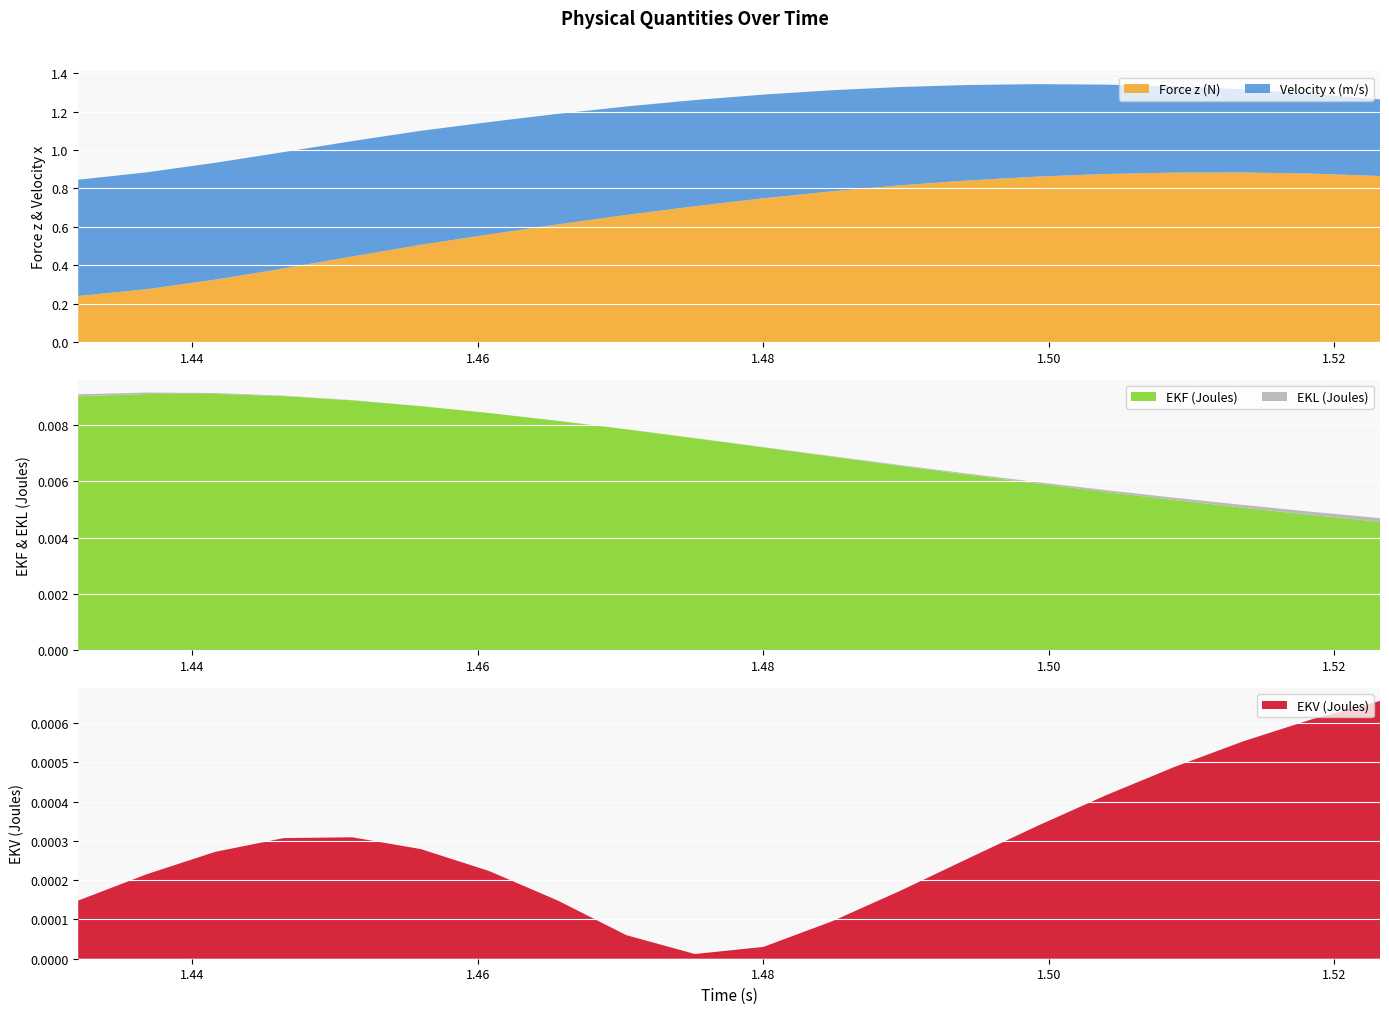

Reading left to right, list all the values displayed in this chart.

Force z (N): 0.2	0.3	0.3	0.4	0.4	0.5	0.6	0.6	0.7	0.7	0.7	0.8	0.8	0.8	0.9	0.9	0.9	0.9	0.9	0.9
Velocity x (m/s): 0.6	0.6	0.6	0.6	0.6	0.6	0.6	0.6	0.6	0.6	0.5	0.5	0.5	0.5	0.5	0.5	0.4	0.4	0.4	0.4
EKF (Joules): 0.0	0.0	0.0	0.0	0.0	0.0	0.0	0.0	0.0	0.0	0.0	0.0	0.0	0.0	0.0	0.0	0.0	0.0	0.0	0.0
EKL (Joules): 0.0	0.0	0.0	0.0	0.0	0.0	0.0	0.0	0.0	0.0	0.0	0.0	0.0	0.0	0.0	0.0	0.0	0.0	0.0	0.0
EKV (Joules): 0.0	0.0	0.0	0.0	0.0	0.0	0.0	0.0	0.0	0.0	0.0	0.0	0.0	0.0	0.0	0.0	0.0	0.0	0.0	0.0